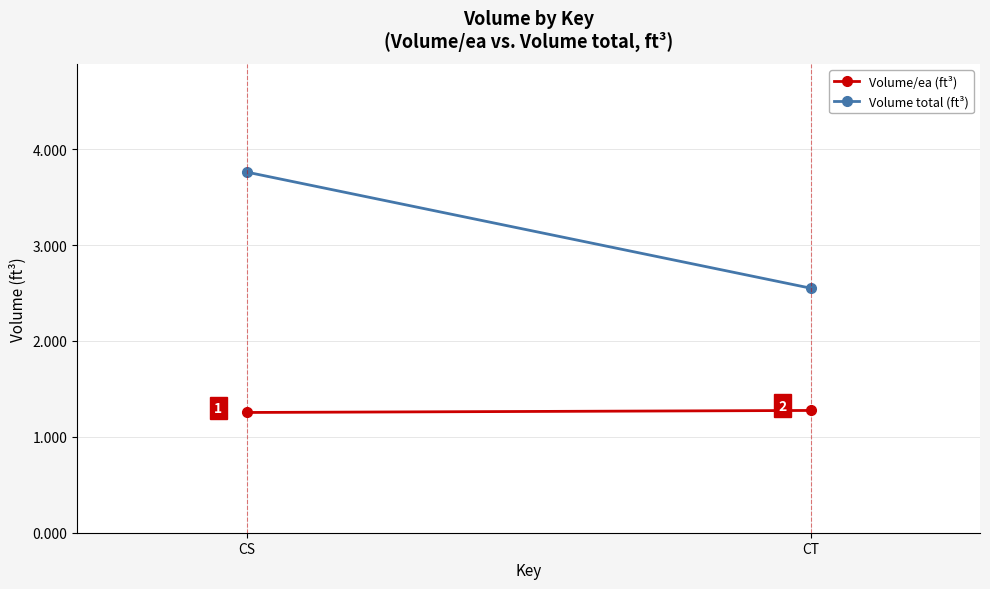

What is the approximate value of Volume total (ft³) at CS?

3.8